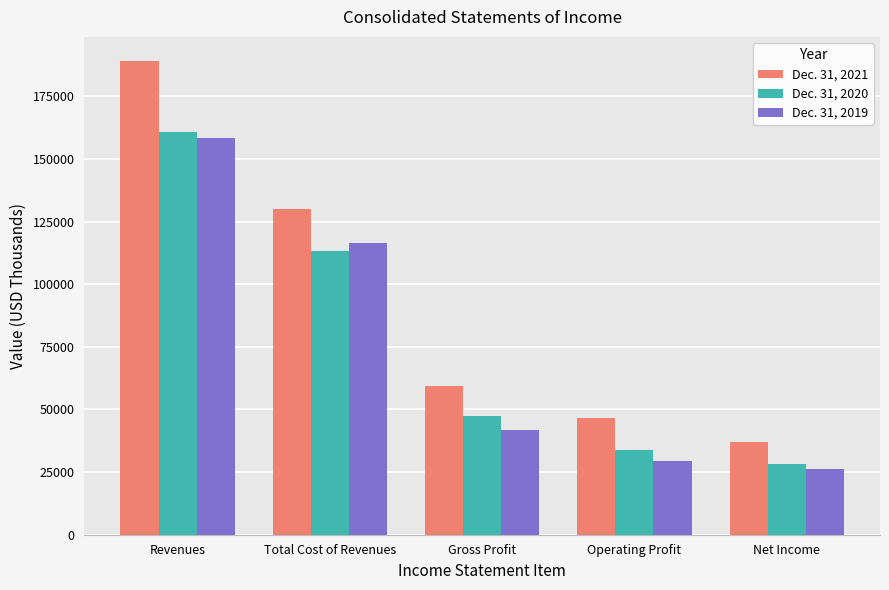

Count the number of data series in this chart.

3